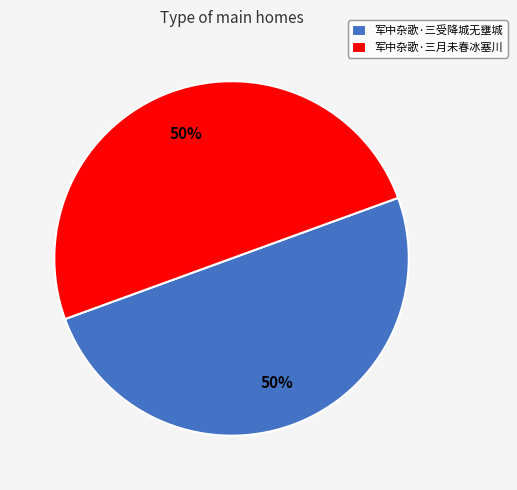

Count the number of slices in the pie.

2